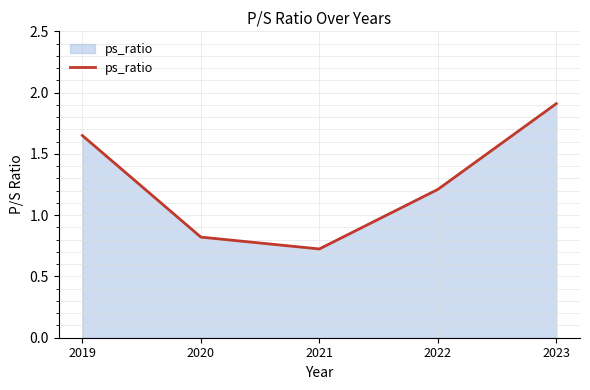

What is the change in value from 2020 to 2023?

+1.1